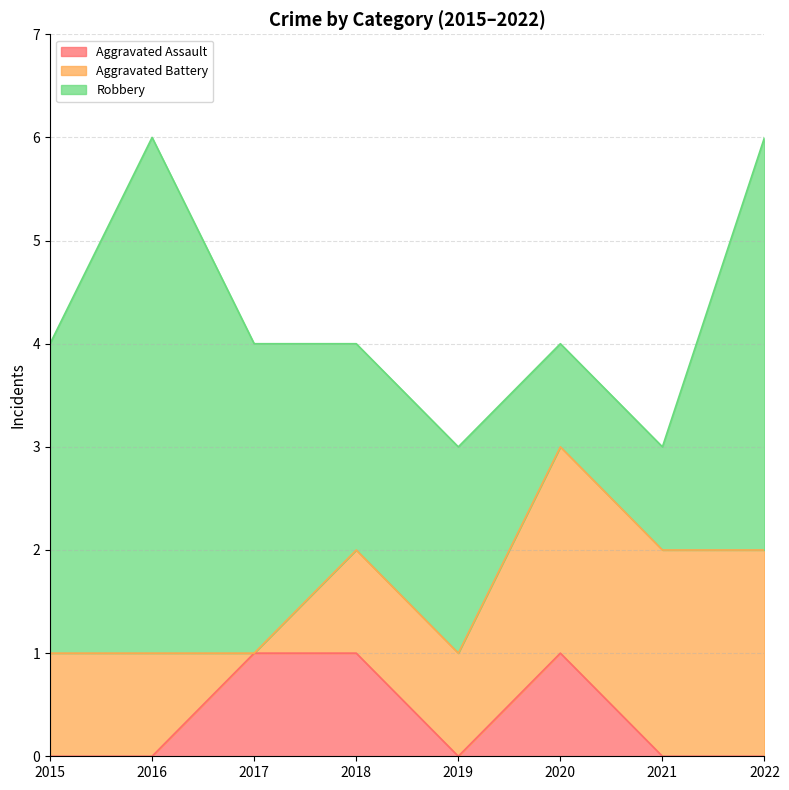

At how many categories does at least one series exceed 2?

4